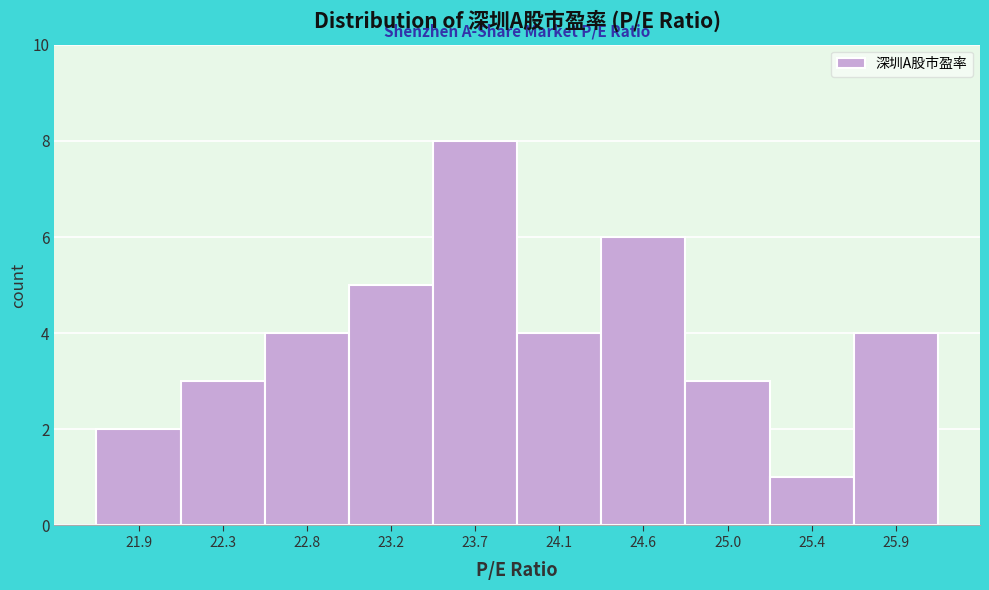

Reading left to right, transcribe all the data shown in this chart.

21.9=2	22.3=3	22.8=4	23.2=5	23.7=8	24.1=4	24.6=6	25.0=3	25.4=1	25.9=4